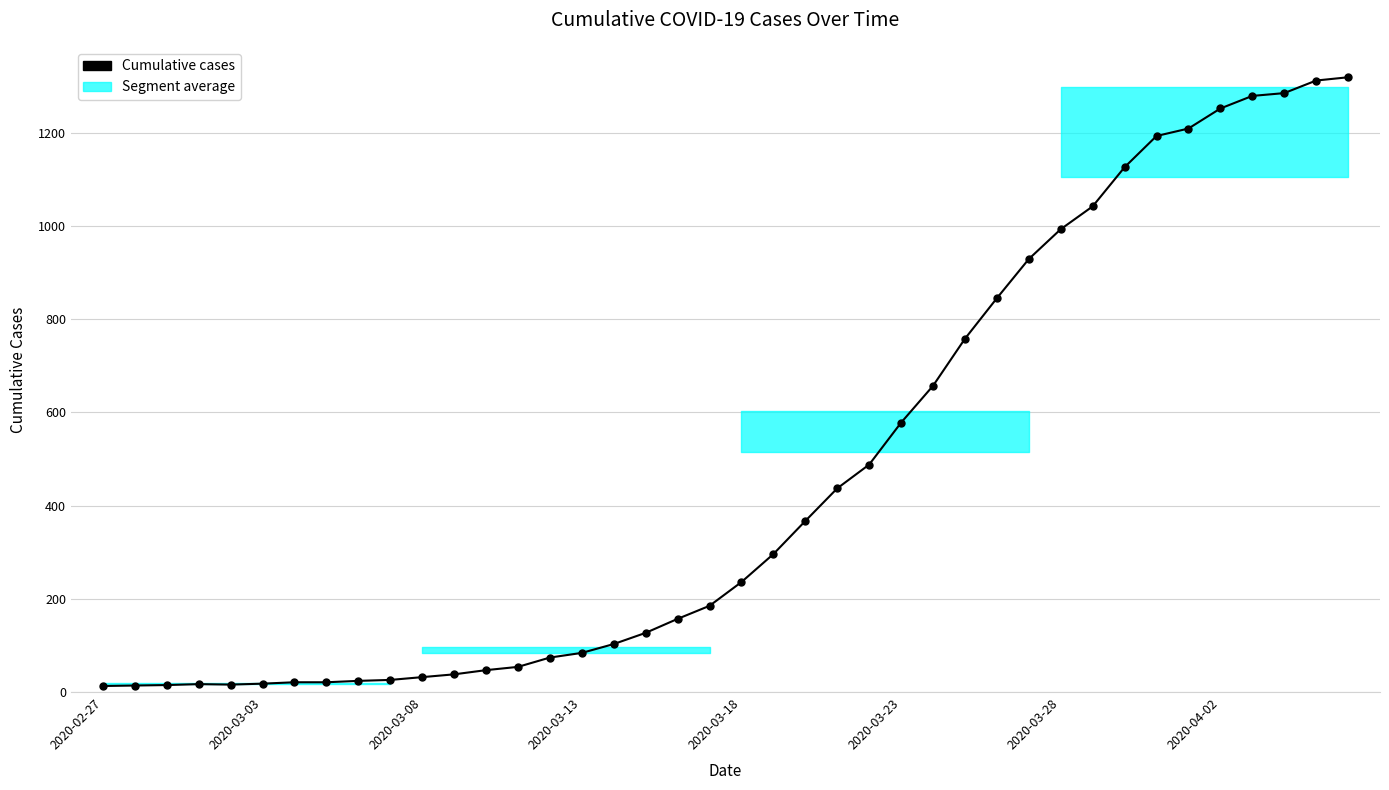

What is the greatest value displayed?

1319